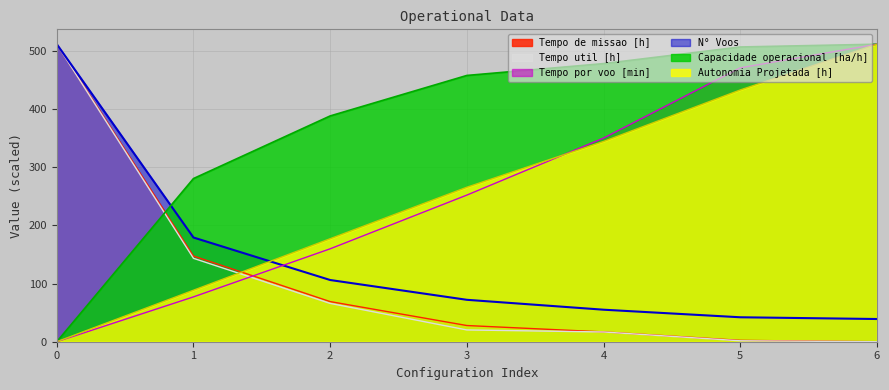

What is the spread (max minus min) of values at 3?

437.1